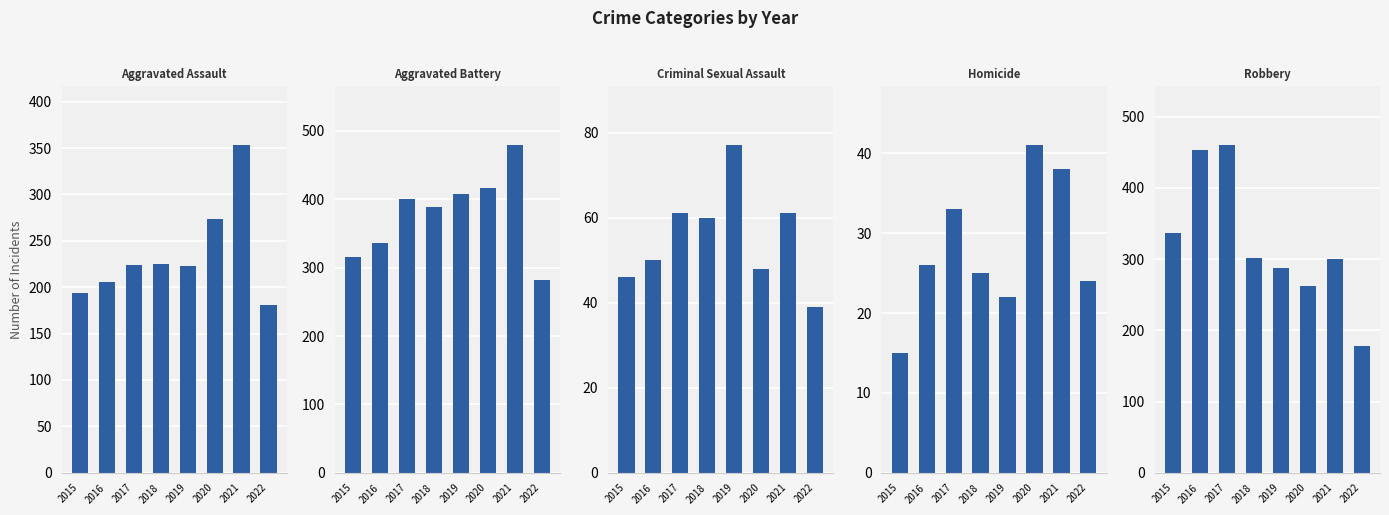

Which category has the highest value across all series?

2021